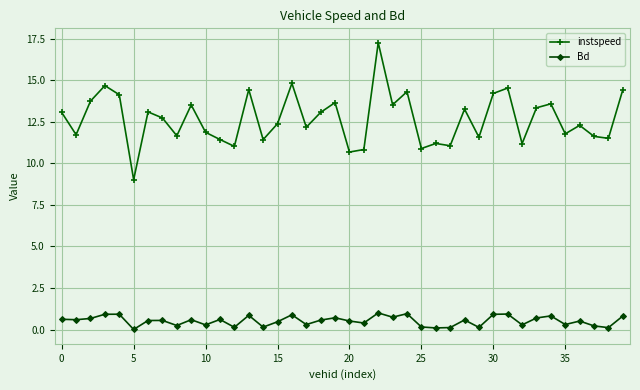

What is the sum of all instspeed values?

506.5